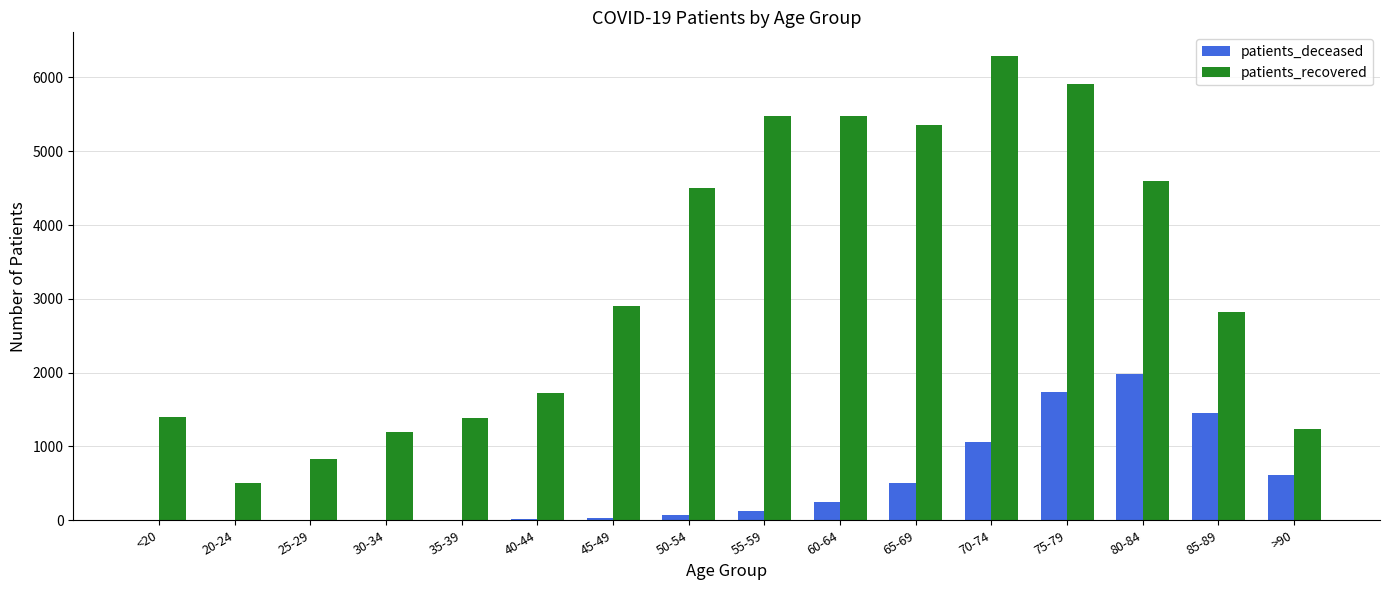

Between <20 and 25-29, which series saw the biggest shift?

patients_recovered